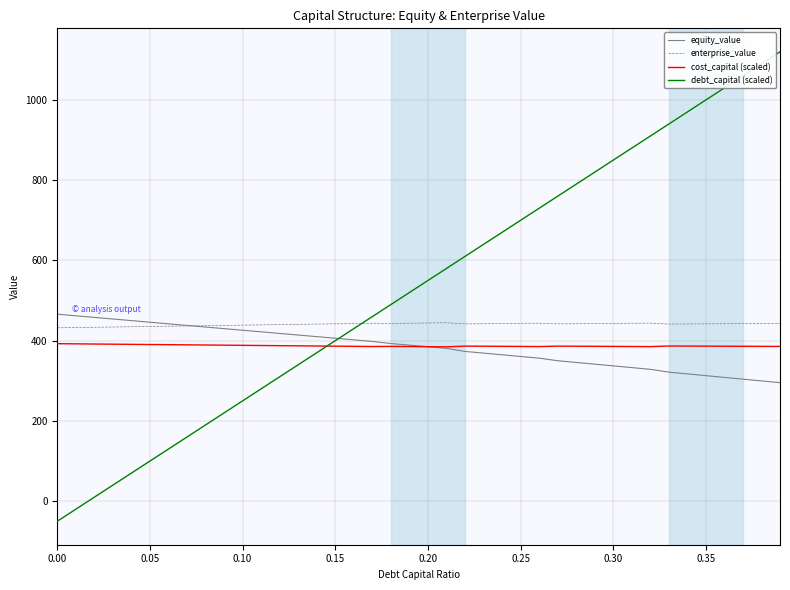

Which series ends up on top after the final intersection of equity_value and enterprise_value?

enterprise_value